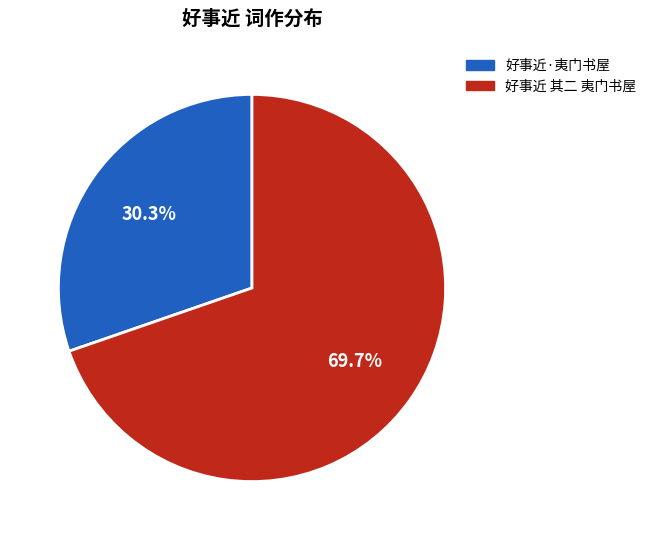

Rank the categories by value from highest to lowest.

好事近 其二 夷门书屋, 好事近·夷门书屋